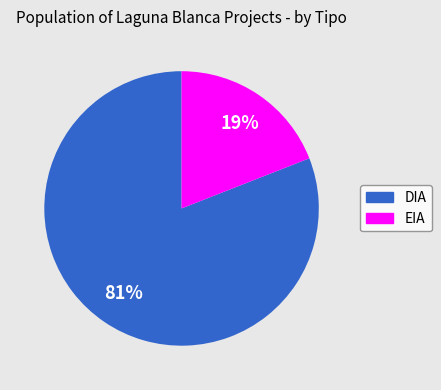

Count the number of slices in the pie.

2